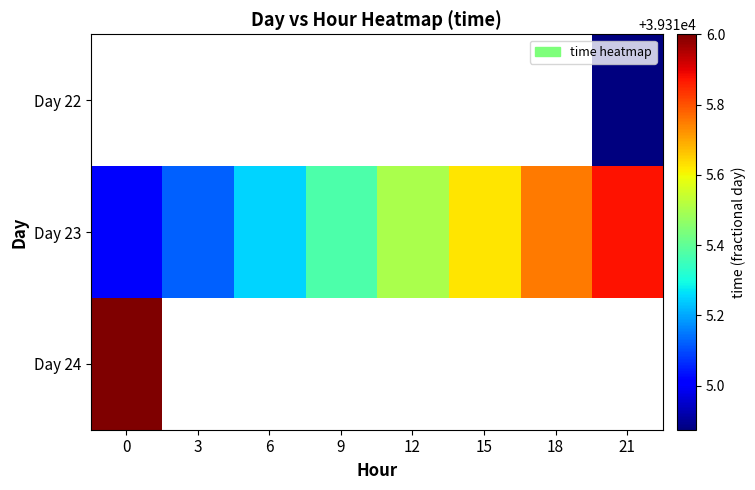

What is the greatest value displayed?

39316.0